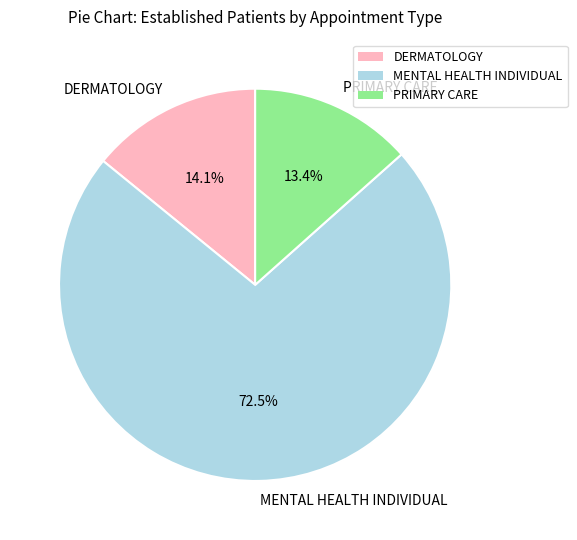

Approximately how many times larger is the value at MENTAL HEALTH INDIVIDUAL compared to DERMATOLOGY?

5.1